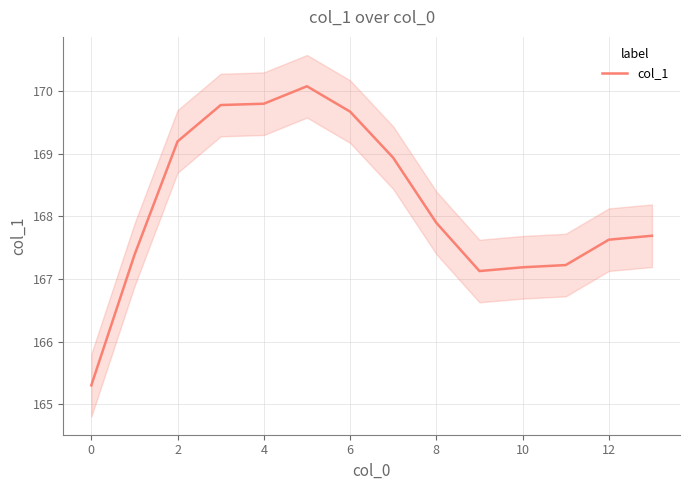

True or false: col_1 has a value of 165.3 at 0.

True